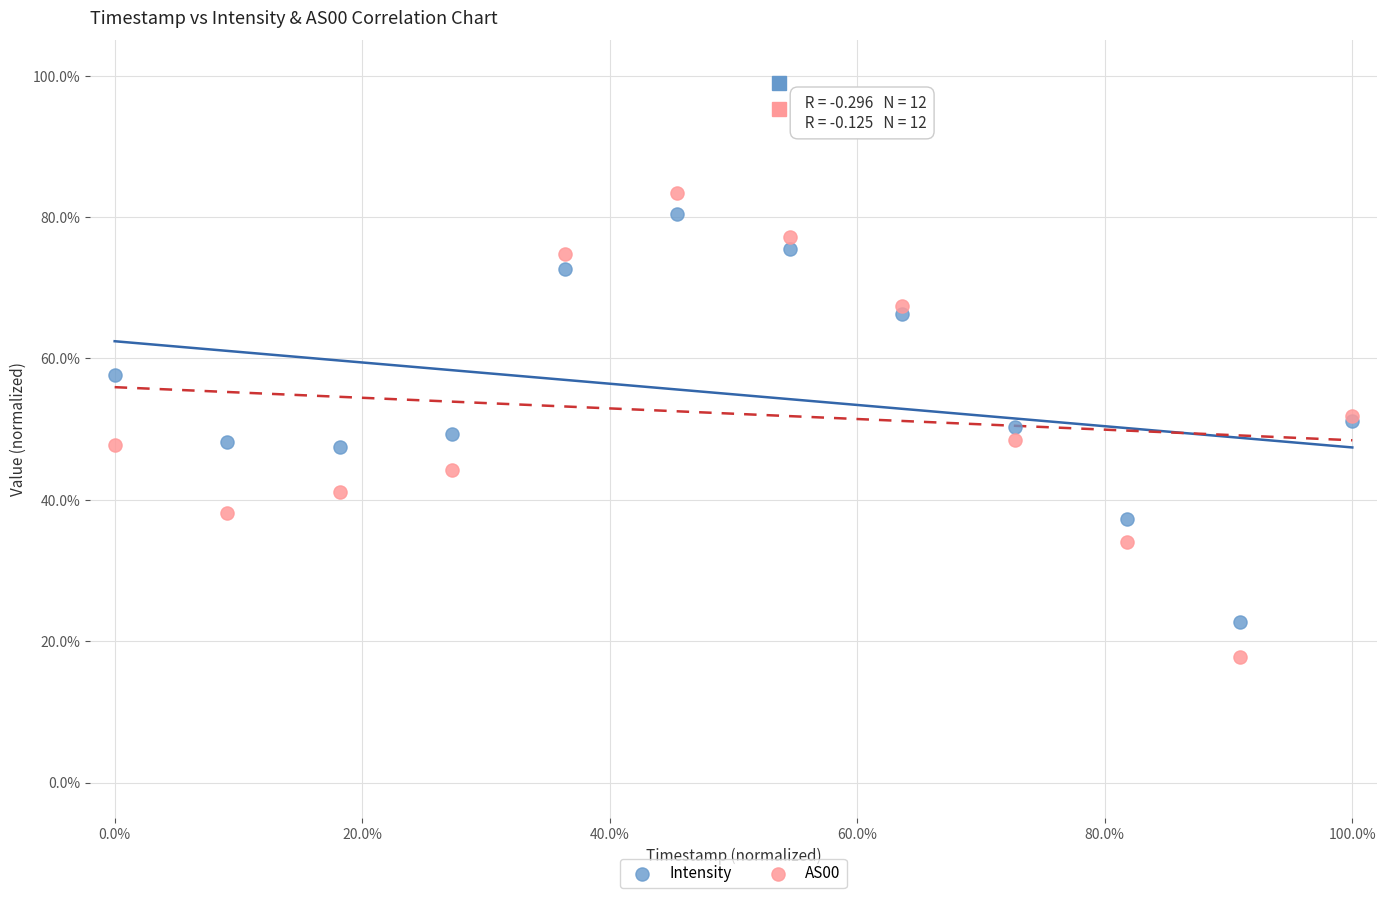

Which series reaches the minimum Y coordinate?

AS00